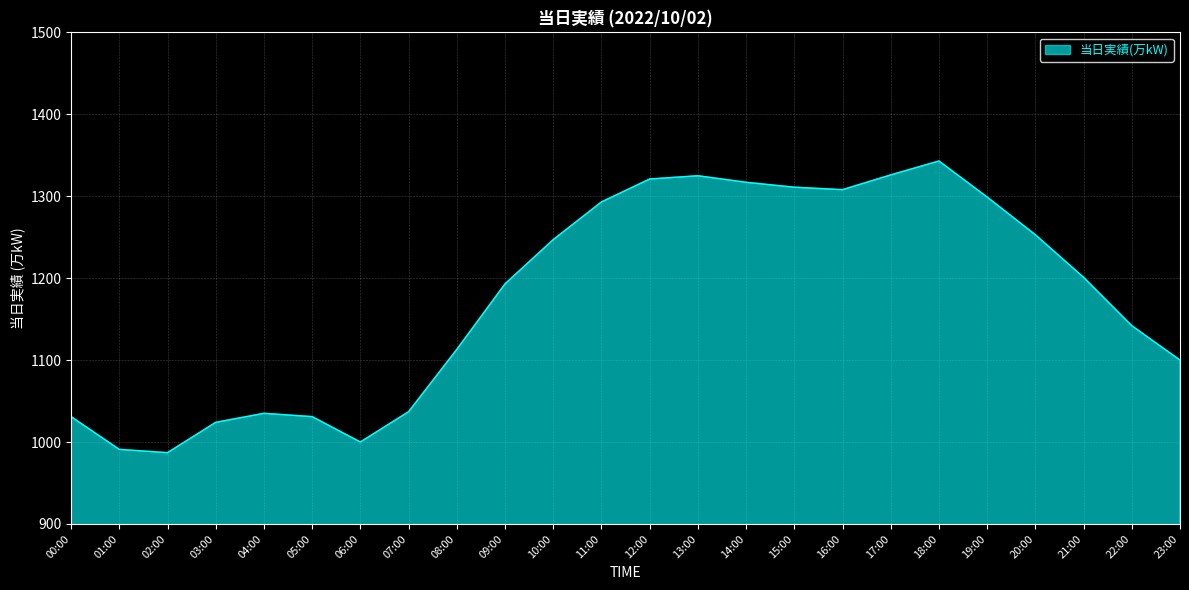

Which label corresponds to the largest value in the chart?

18:00